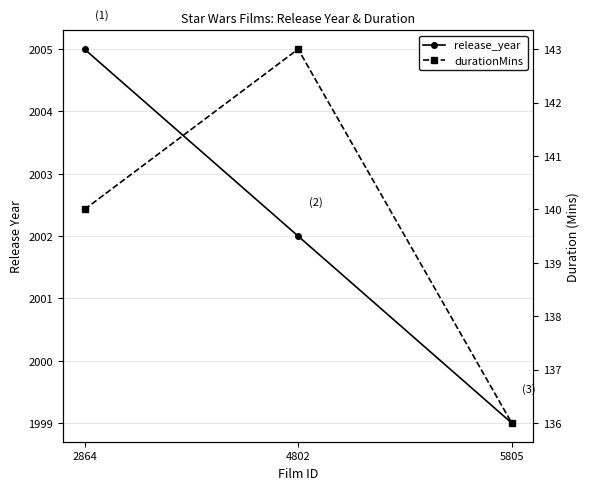

The value of release_year at 2864 is 2005. True or false?

True